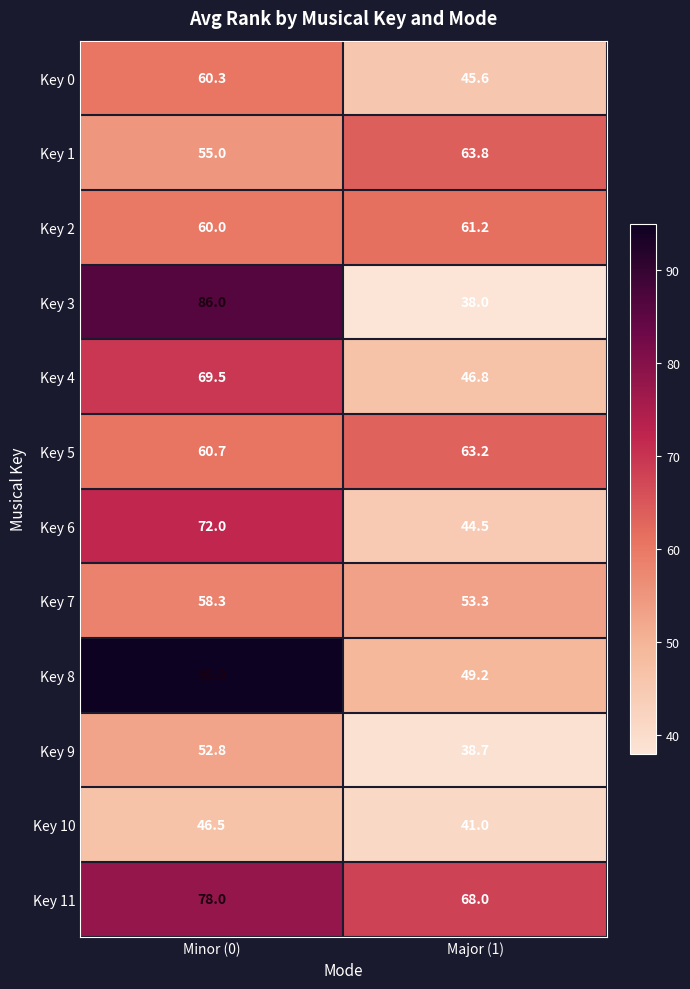

At which label does Key 1 reach its peak?

Major (1)